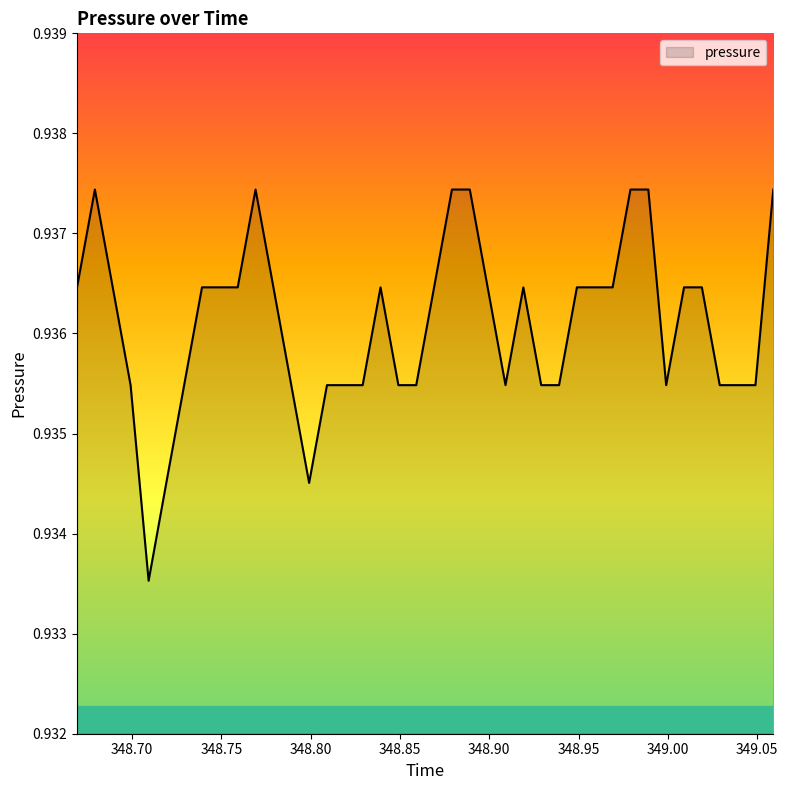

What is the label of the 29th point from the right?

348.7791